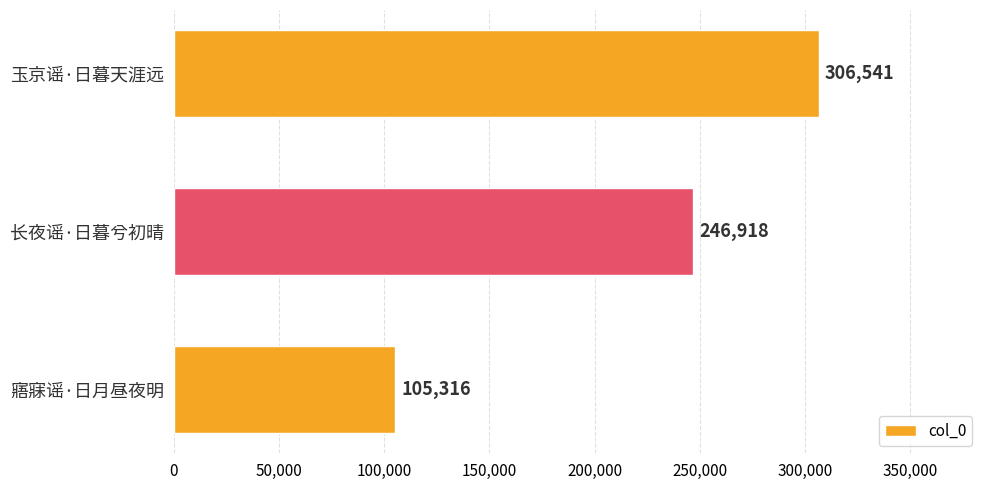

What is the average value?

219592